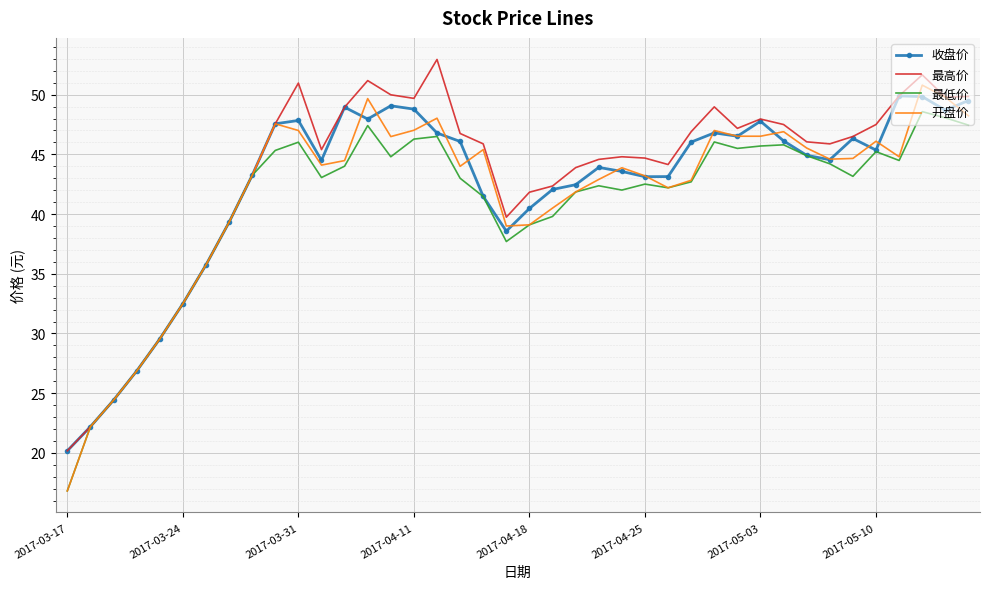

What is the greatest value displayed?

53.0